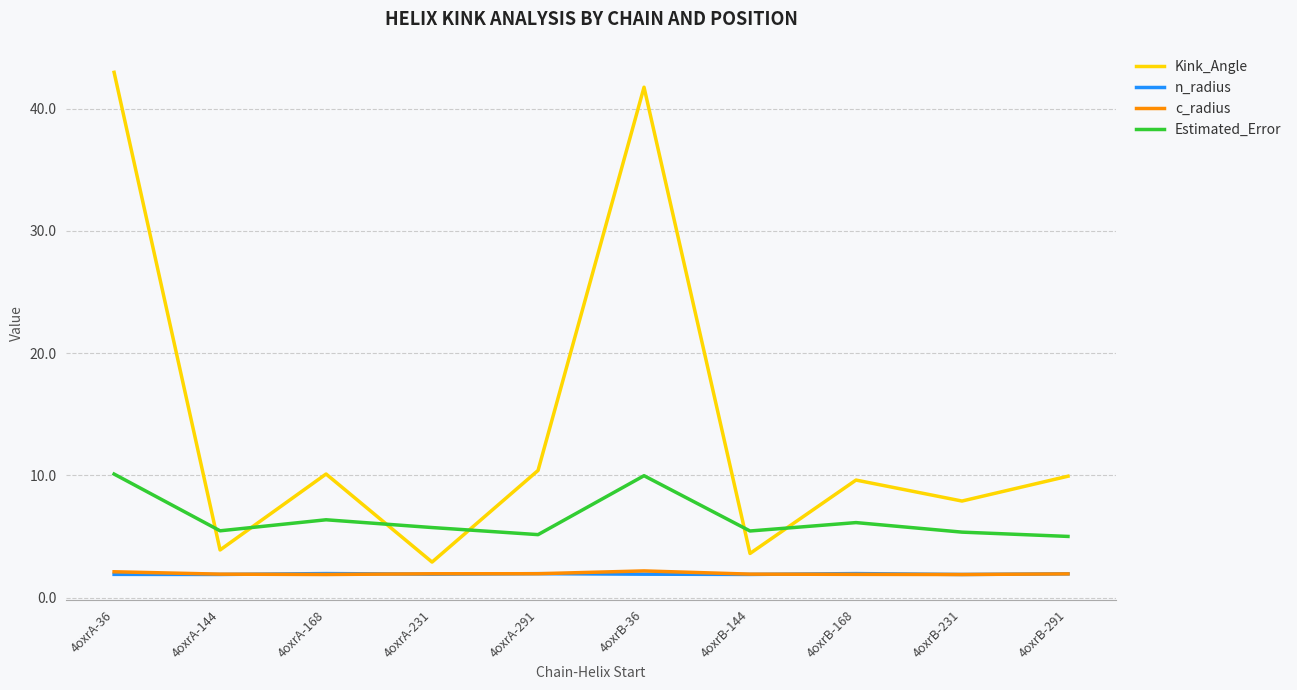

What is the difference between the second highest and minimum values in the n_radius series?

0.1